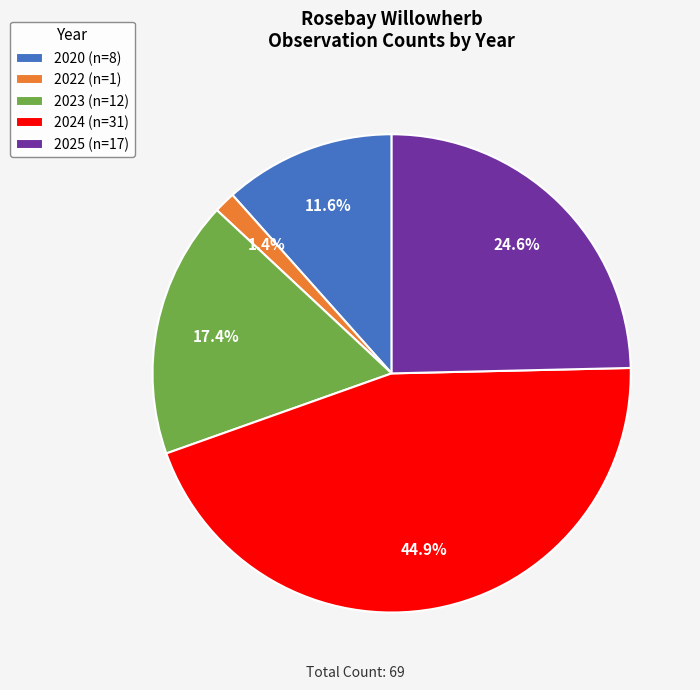

Between 2025 and 2020, which is larger?

2025